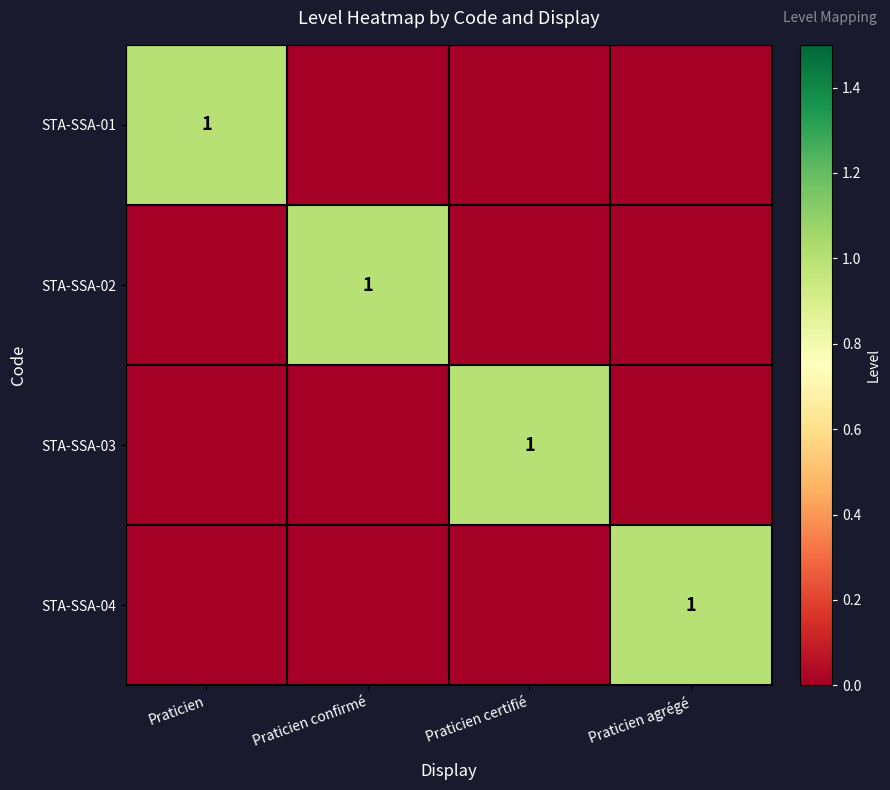

The value of STA-SSA-01 at Praticien is 1. True or false?

True